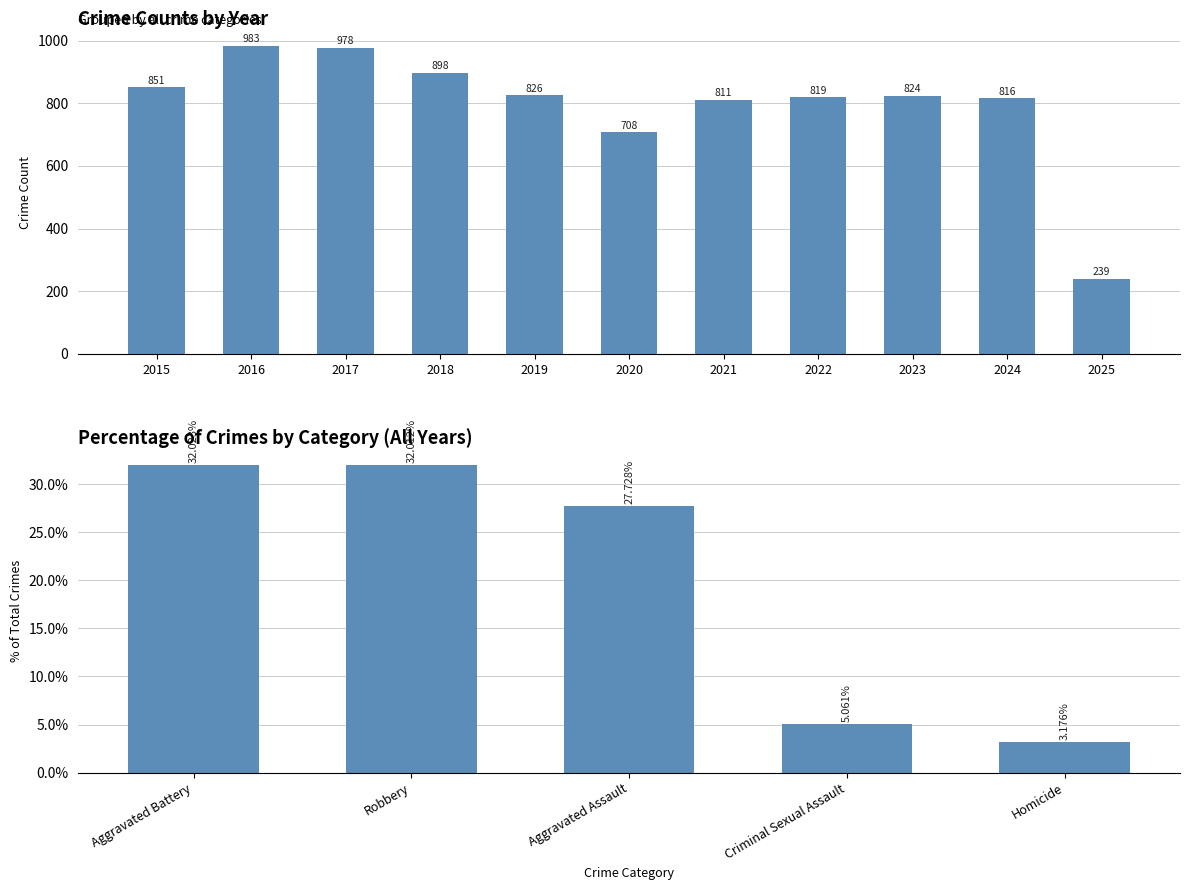

Which has a higher value, 2025 or 2019?

2019